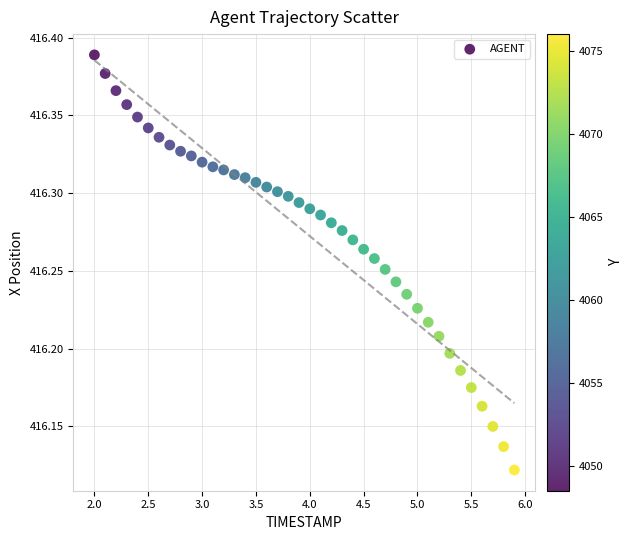

What is the range of Y values (max minus min)?

0.3